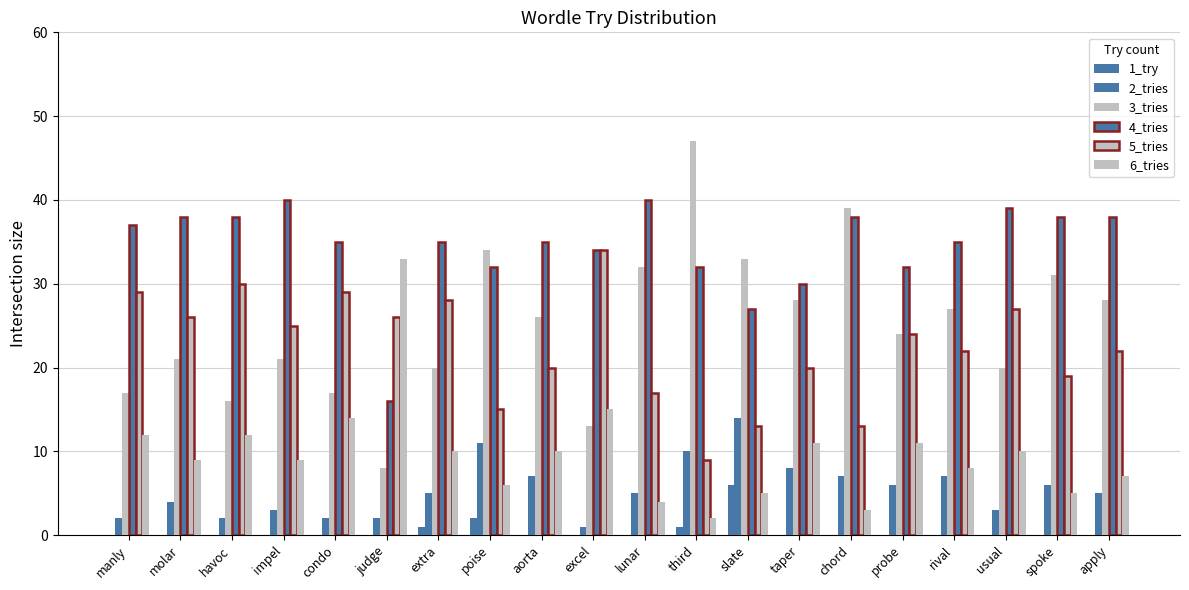

At usual, list the series in order from smallest to largest.

1_try, 2_tries, 6_tries, 3_tries, 5_tries, 4_tries